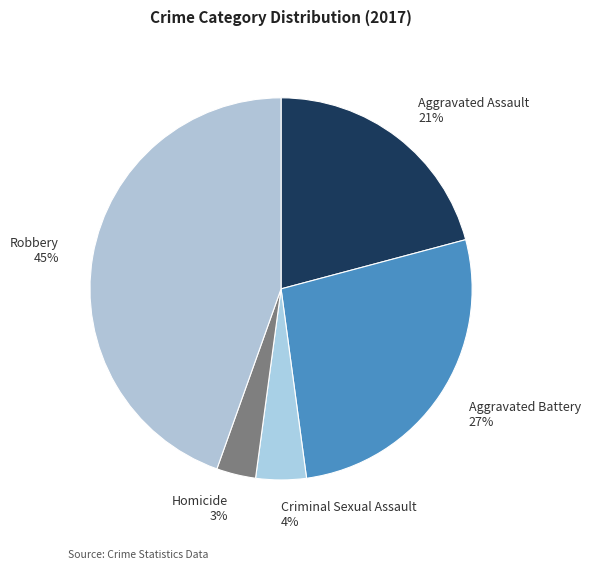

What is the smallest slice in the pie chart?

Homicide